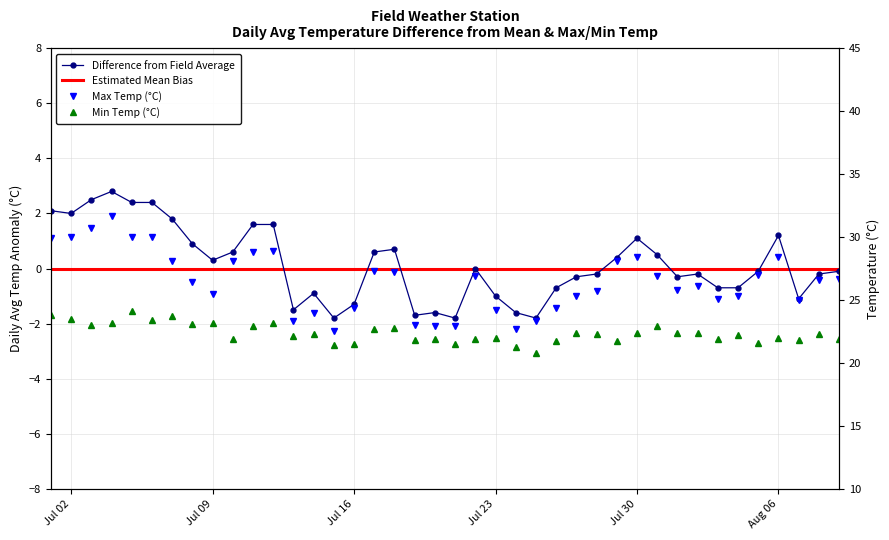

What is the difference between the second highest and minimum values in the avg_temp_c series?

4.3